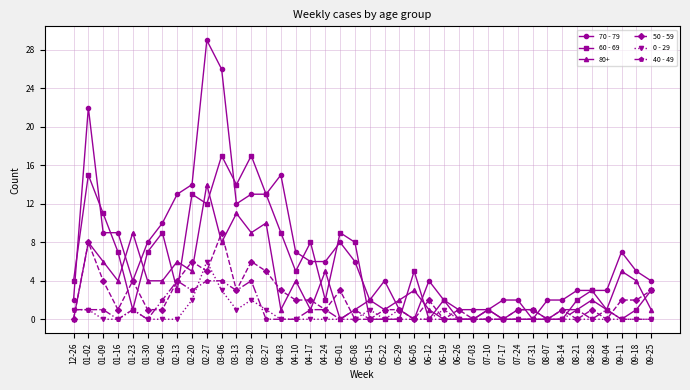

What is the highest value of the 50 - 59 series?

9